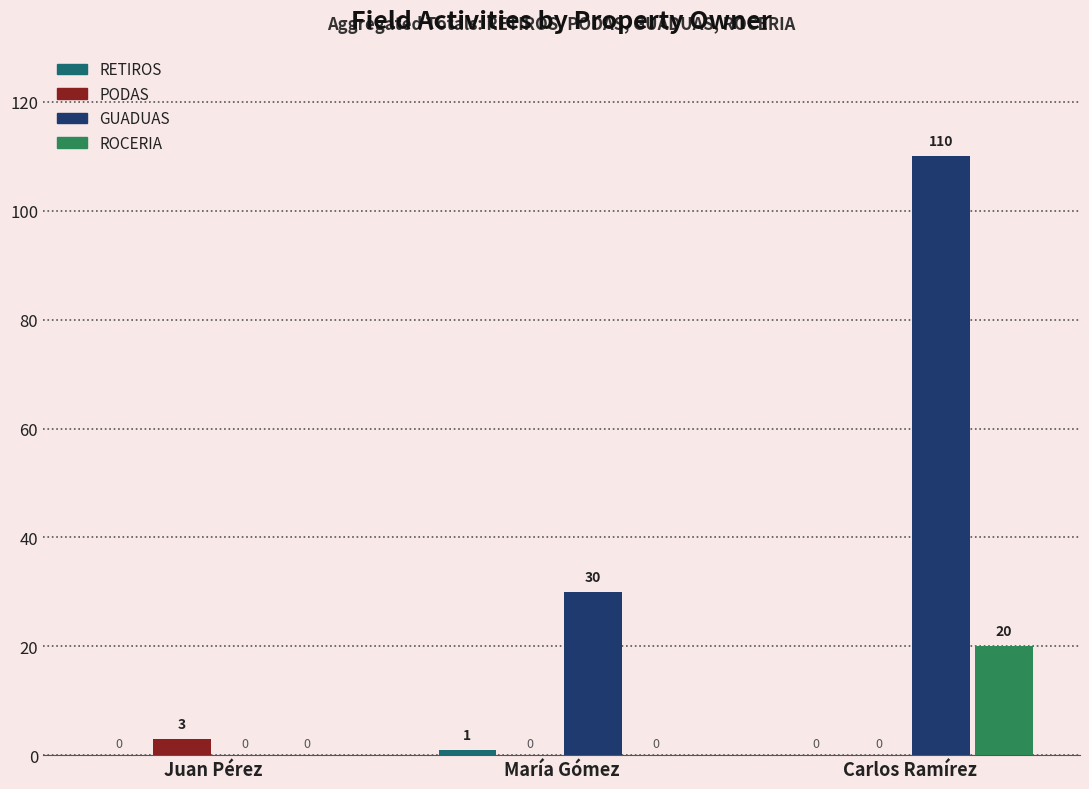

How many groups of bars are there?

3